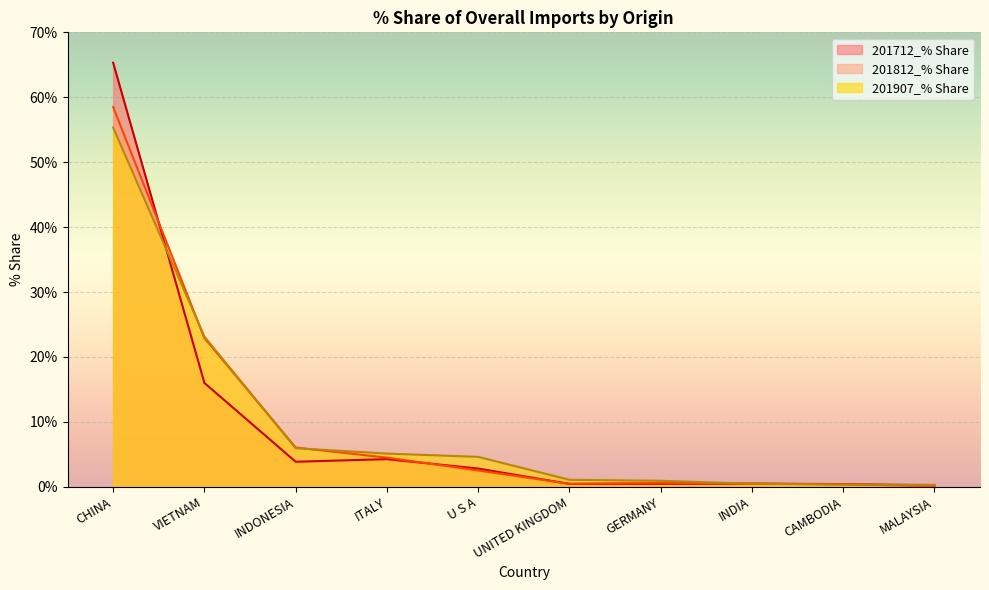

At which label does 201812_% Share reach its peak?

CHINA